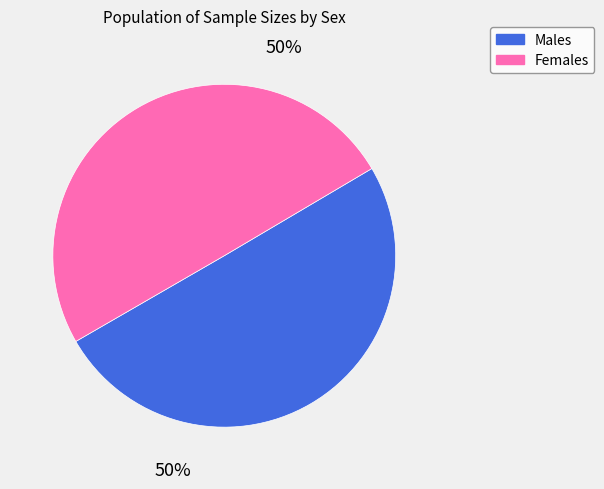

To the nearest percent, what is the average slice percentage?

50%